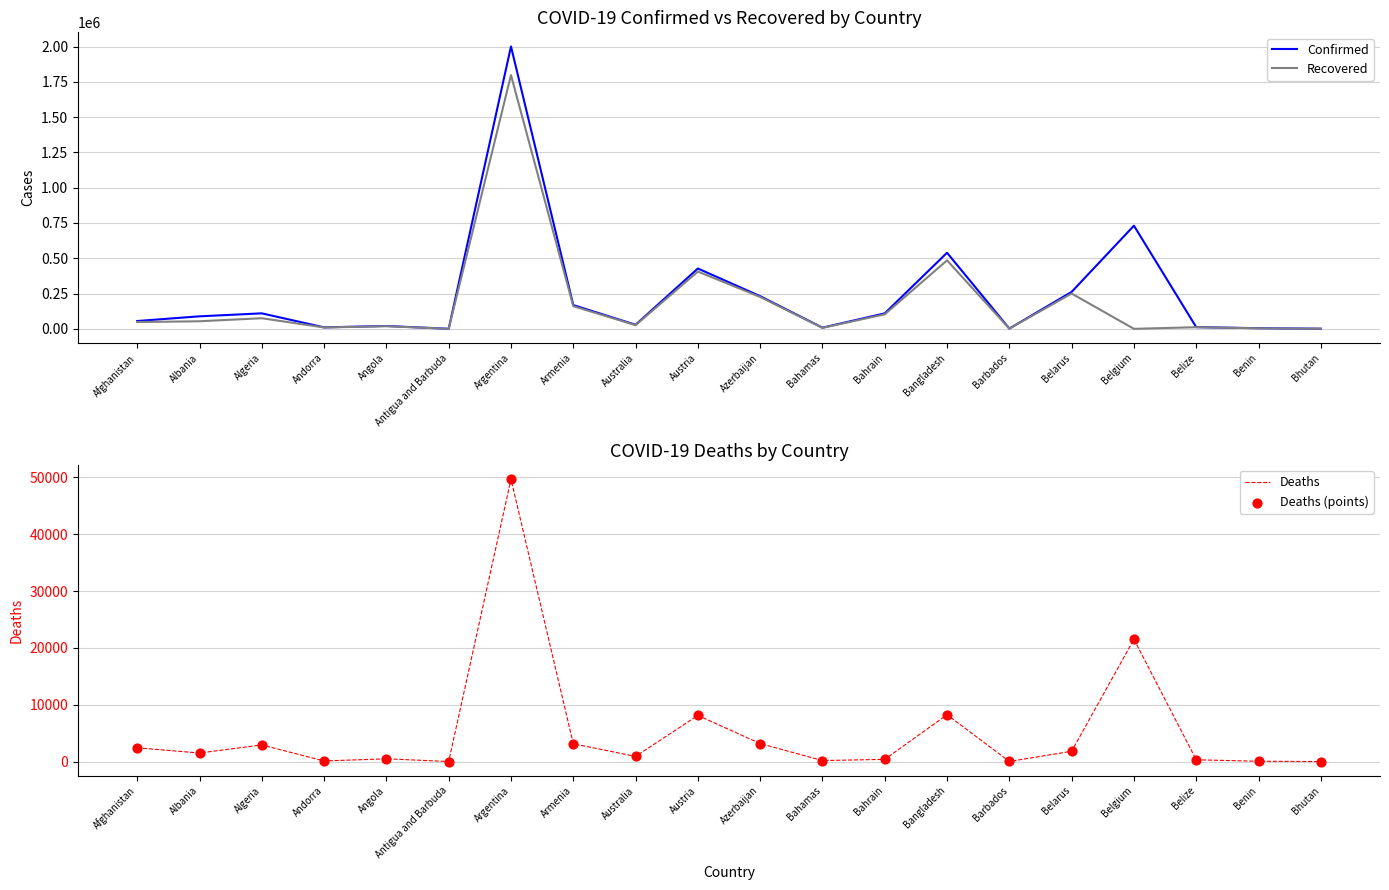

Which series has the largest total across all categories?

Confirmed